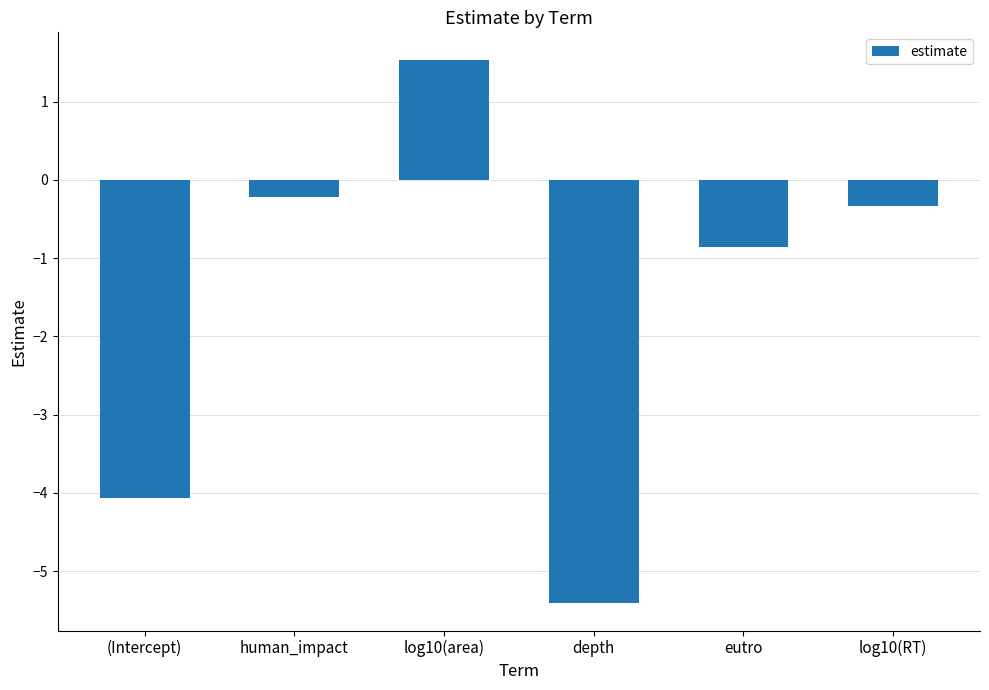

What is the sum of all values?

-9.3